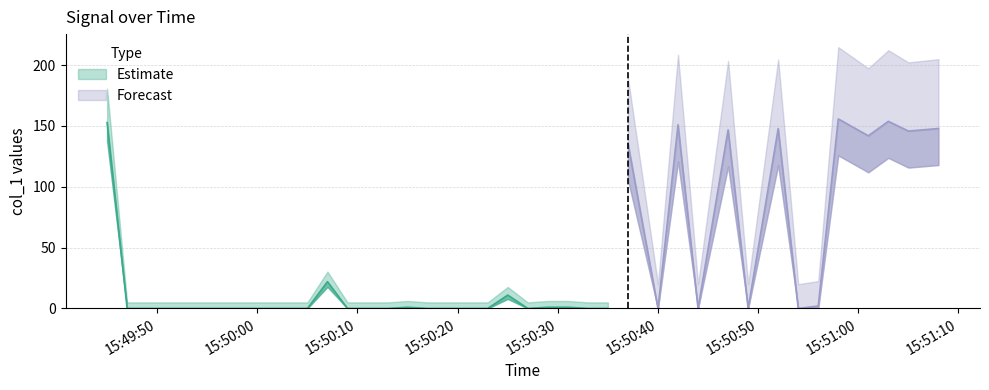

What position from the left is 2019-06-04 15:51:08?

40